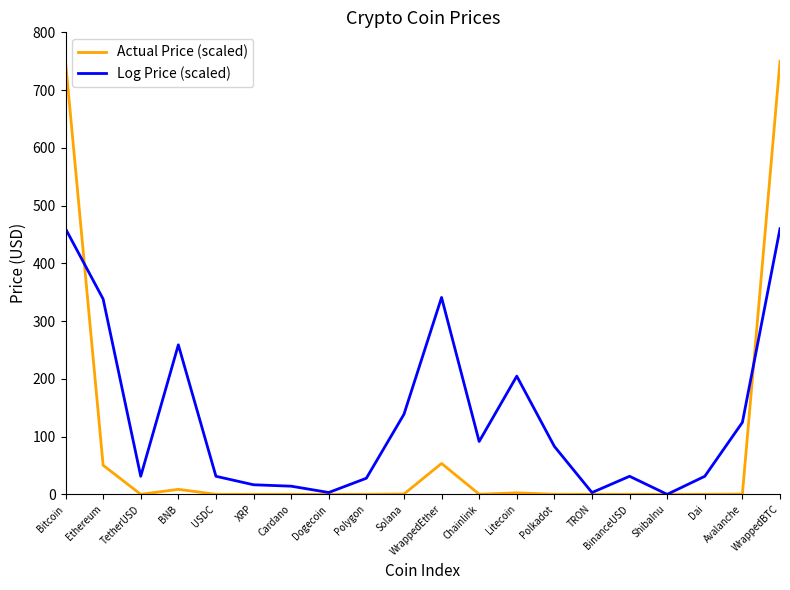

Count the number of data series in this chart.

2